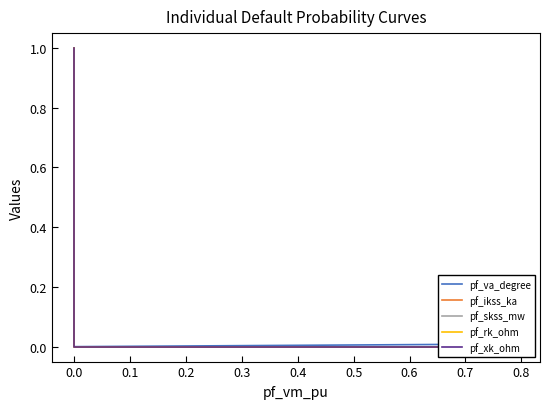

Is it true that pf_rk_ohm equals 0.0 at 0.0?

True